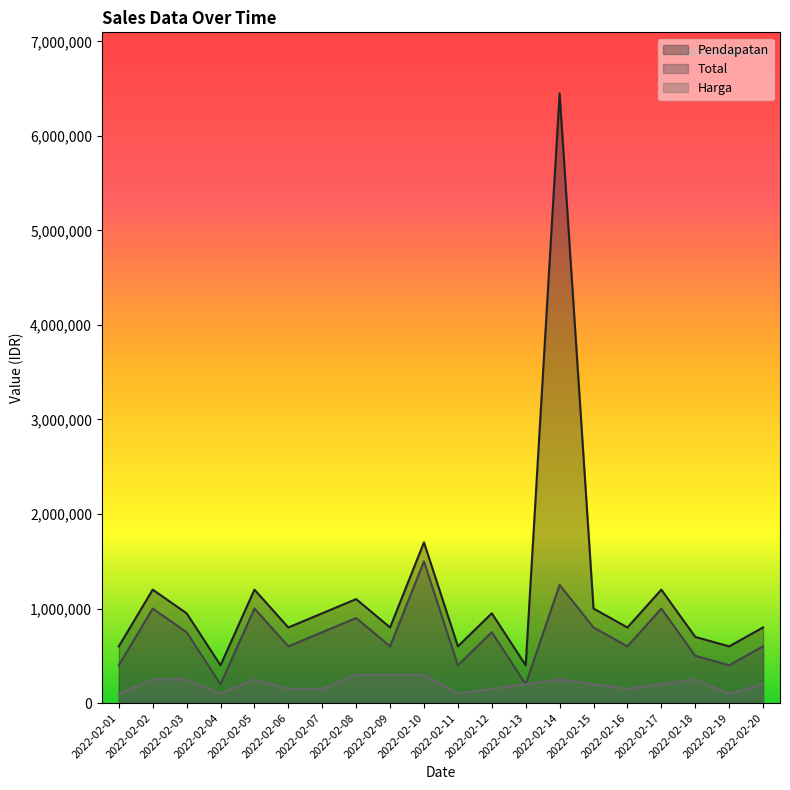

True or false: Pendapatan has a value of 771649 at 2022-02-02.

False